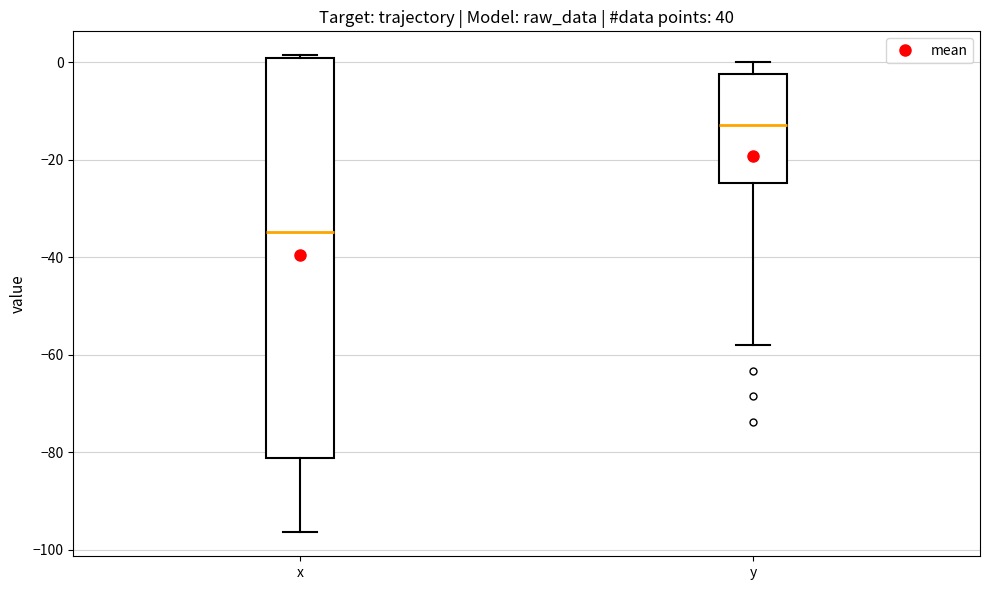

Where does the lower whisker of the box for x end on the y-axis? The values are not printed on the chart, so give them approximately, as read against the axis.

-96